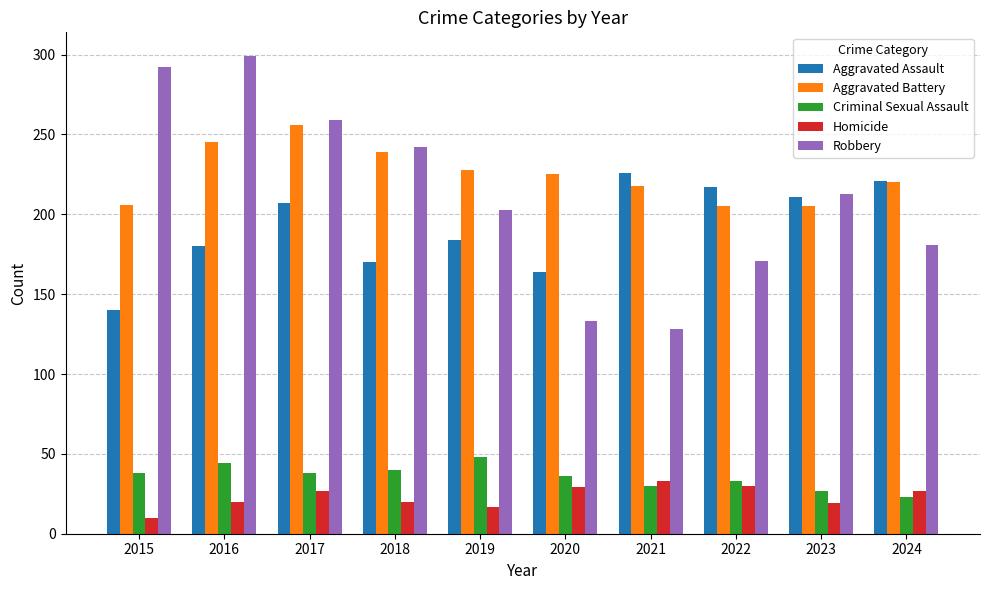

The Aggravated Battery series shows 245 at 2016. True or false?

True